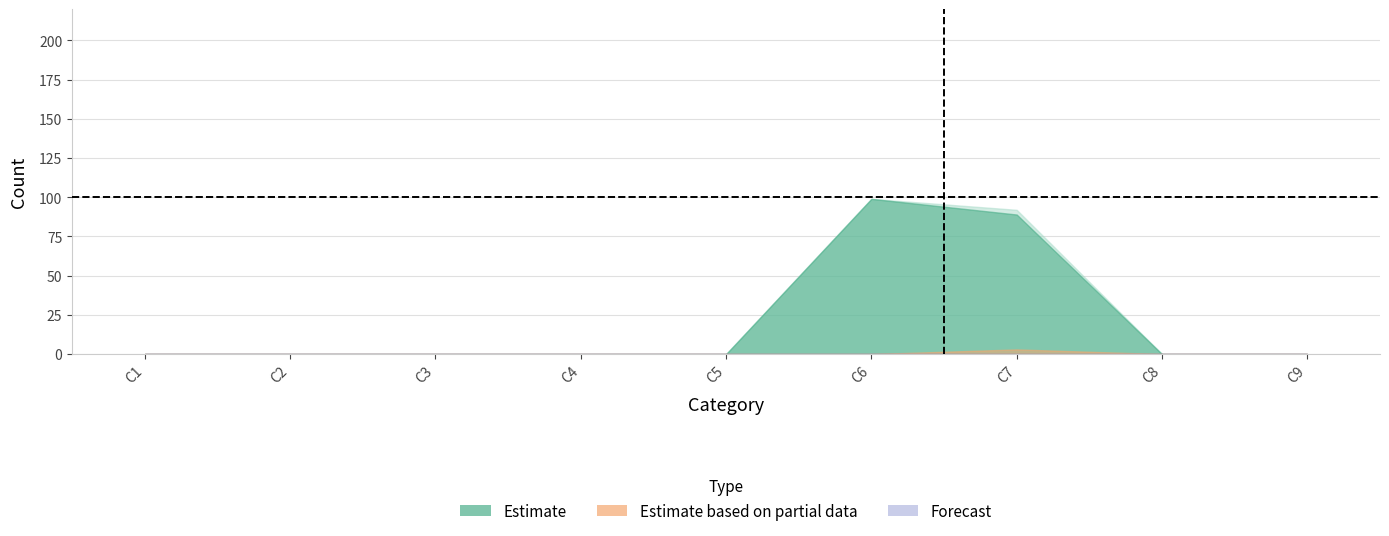

The C3 series shows 0 at C2. True or false?

True